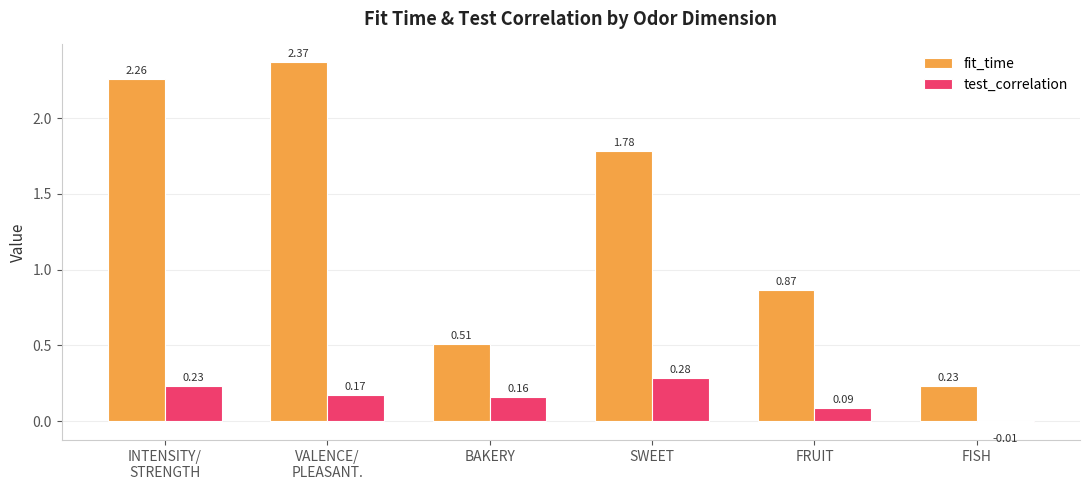

Where is fit_time nearest to the value 1?

FRUIT